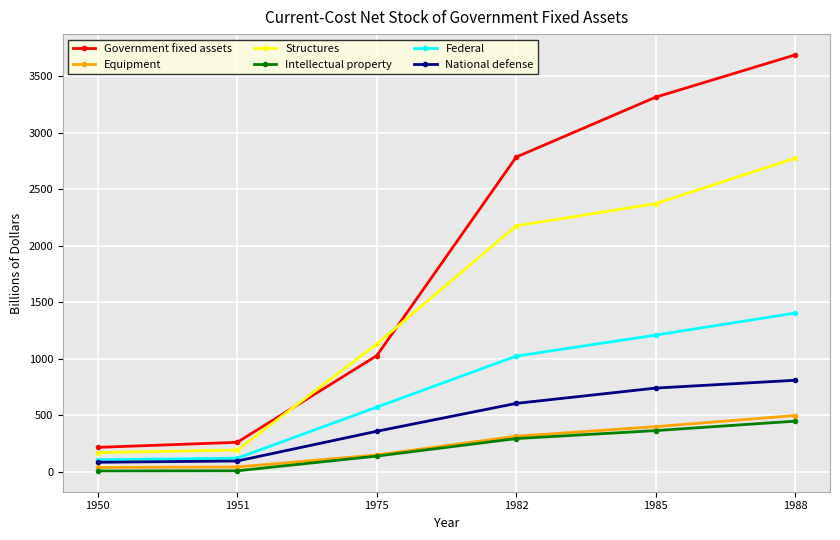

Is this an area chart (filled region under the line)?

No